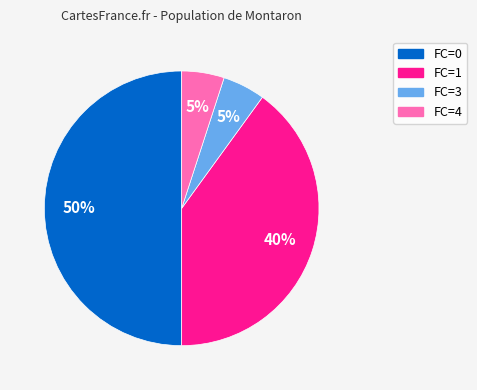

To the nearest percent, what is the difference between the largest and smallest slice percentages?

45%